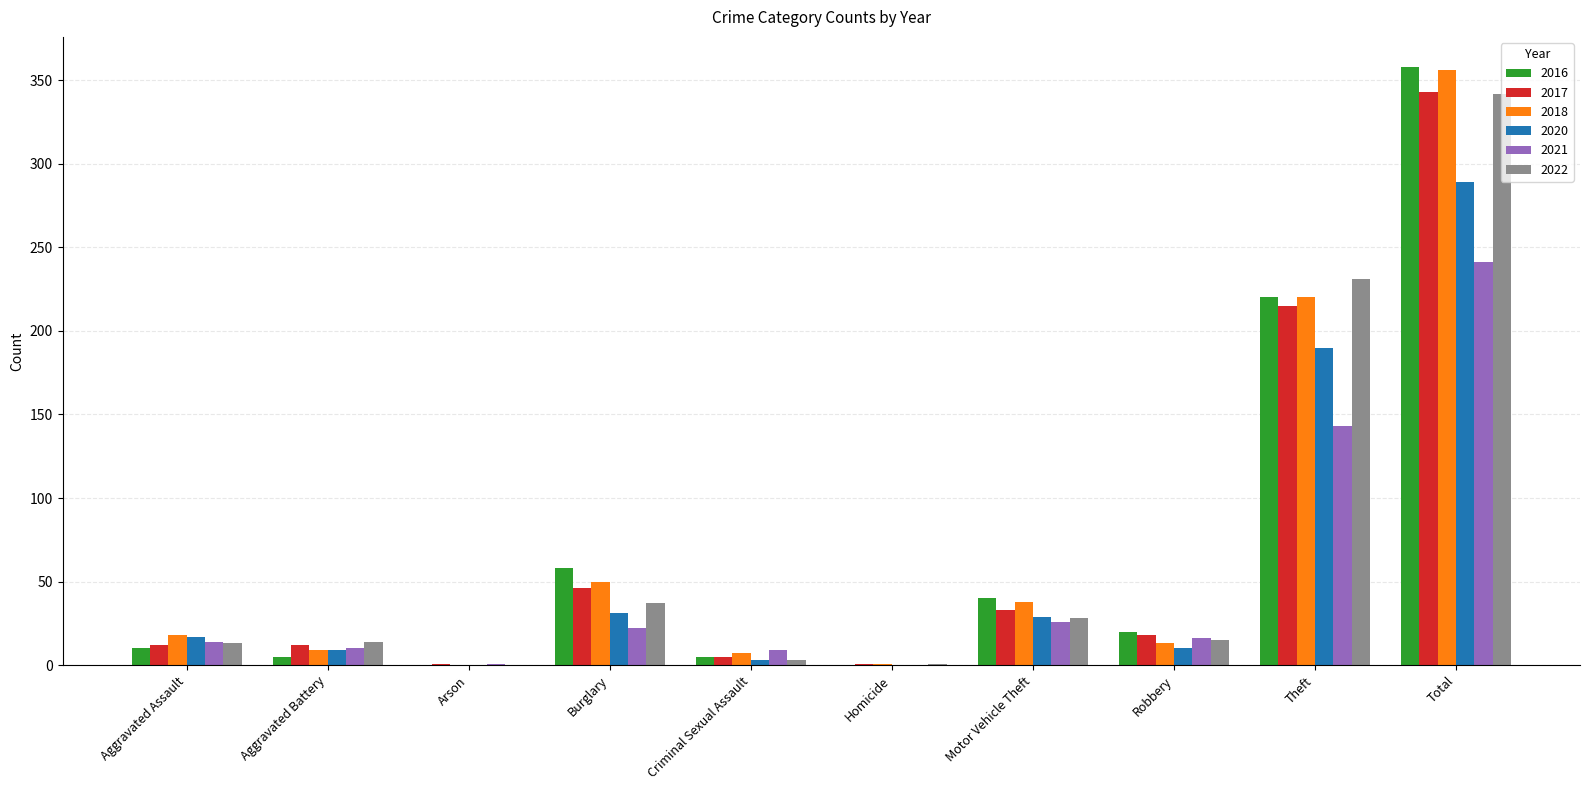

At which label is 2020 closest to 144?

Theft